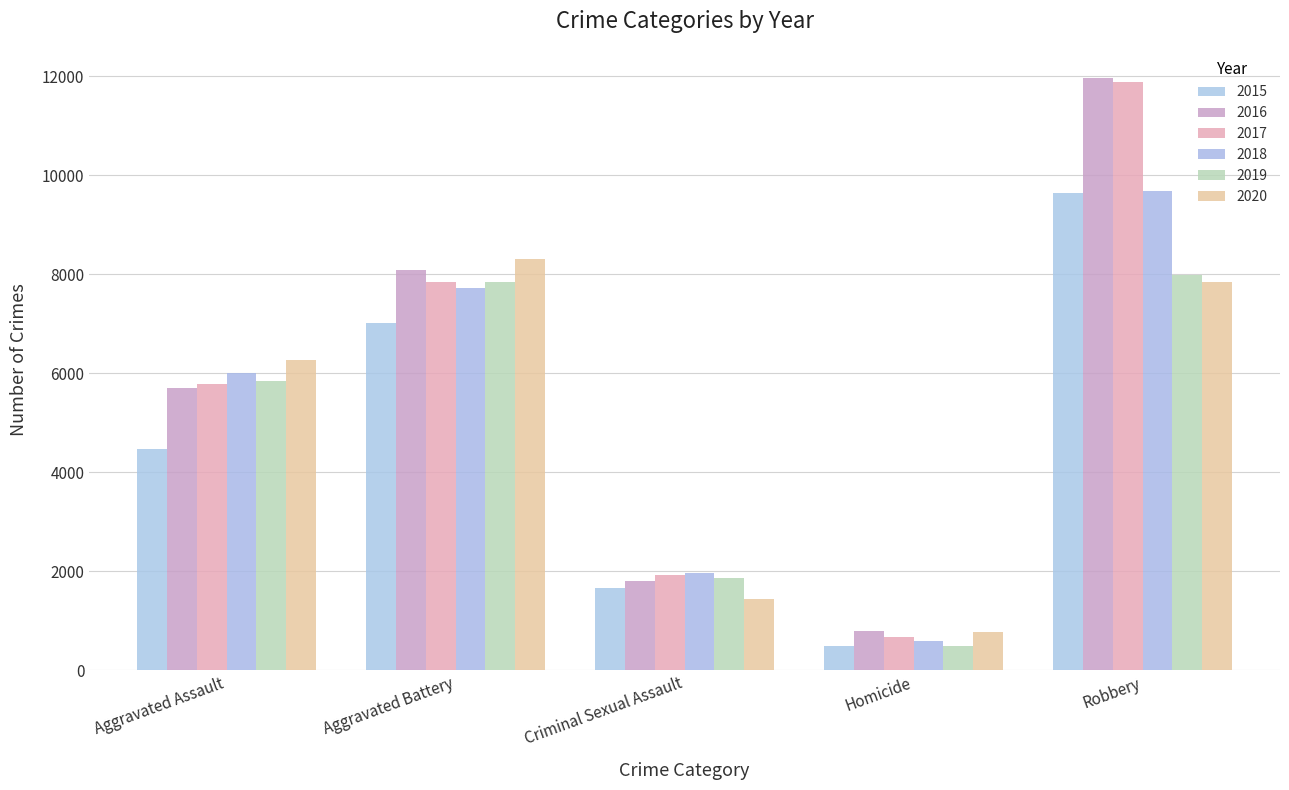

Count the number of data series in this chart.

6